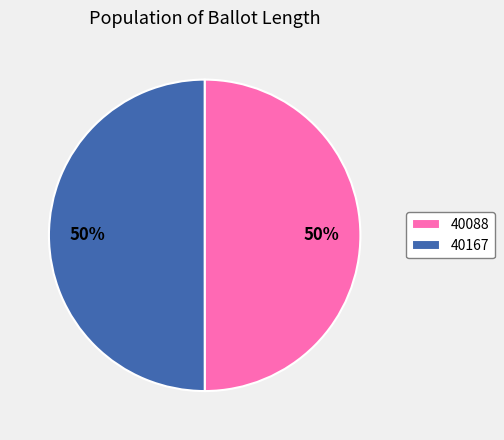

What percentage is the 40088 slice, to the nearest percent?

50%